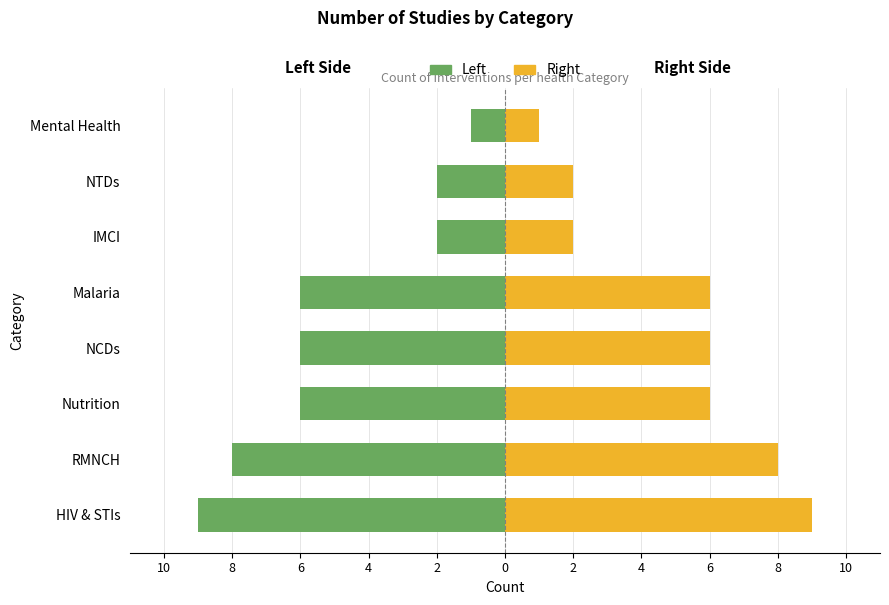

What is the difference between the Studies (left) values at Mental Health and NCDs?

5